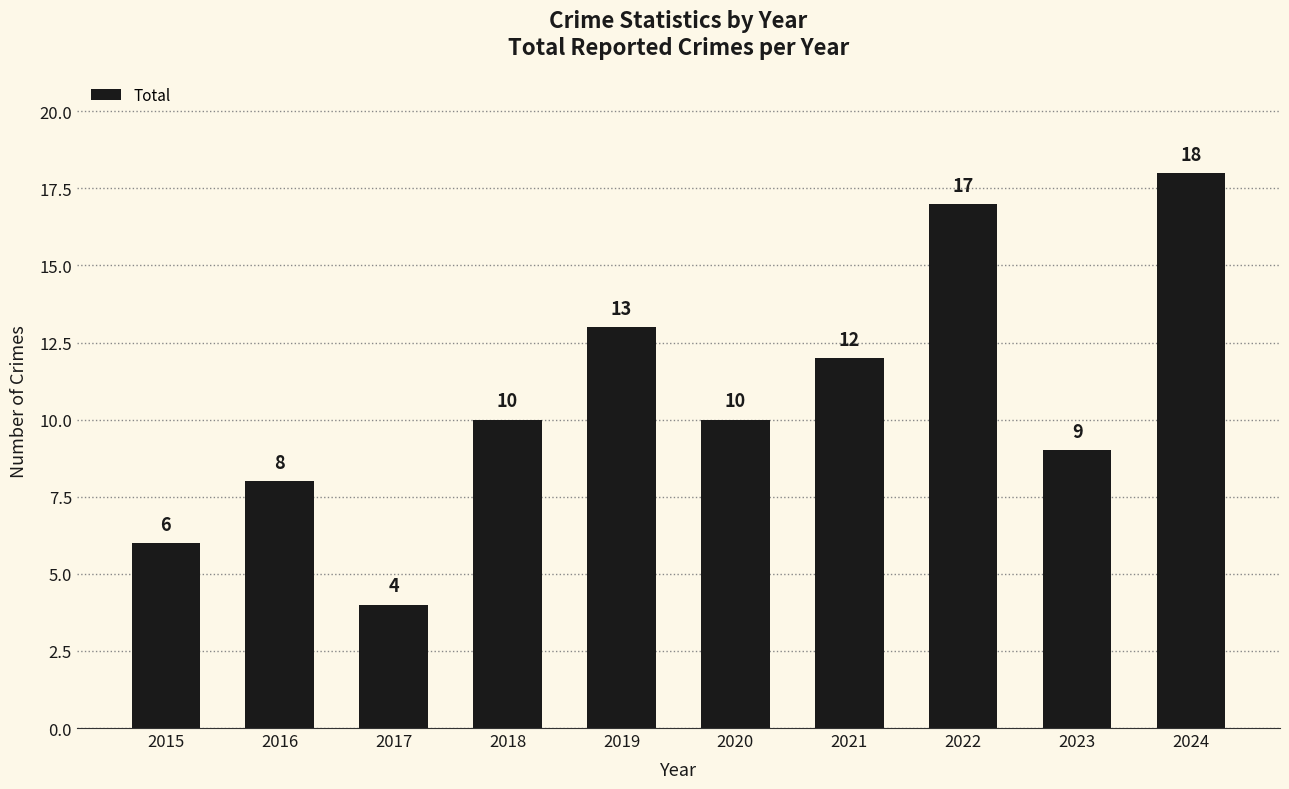

The value at 2017 is 2. True or false?

False